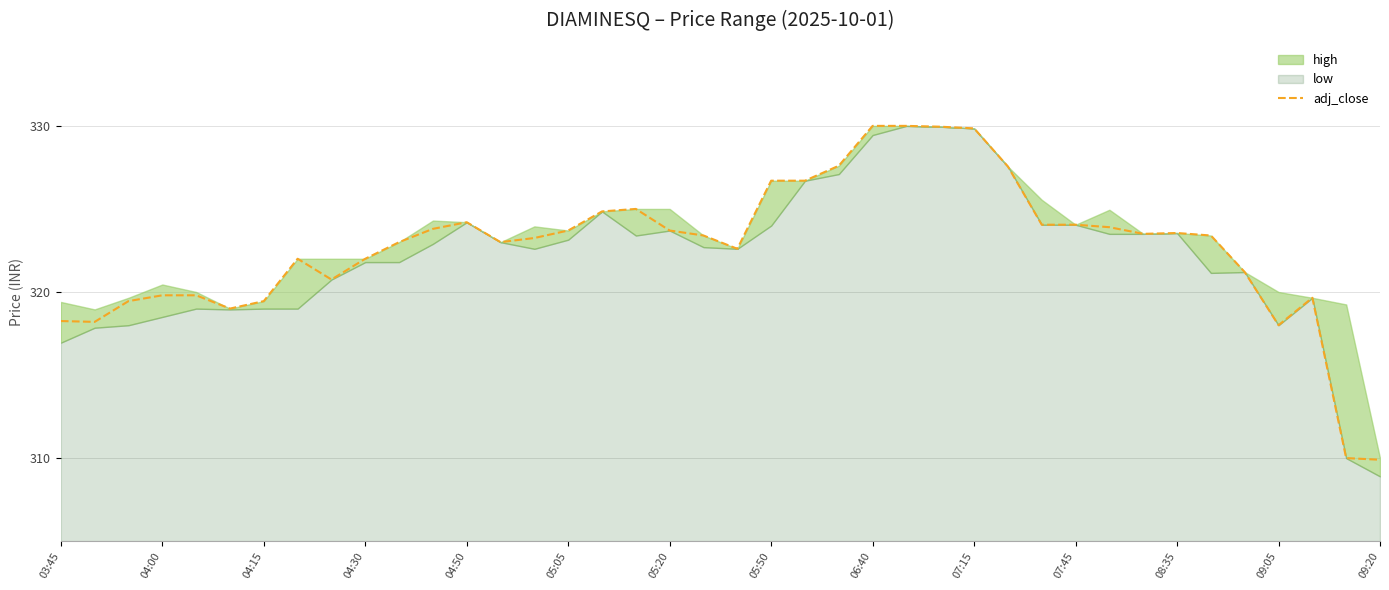

What is the sum of all values?

12908.8